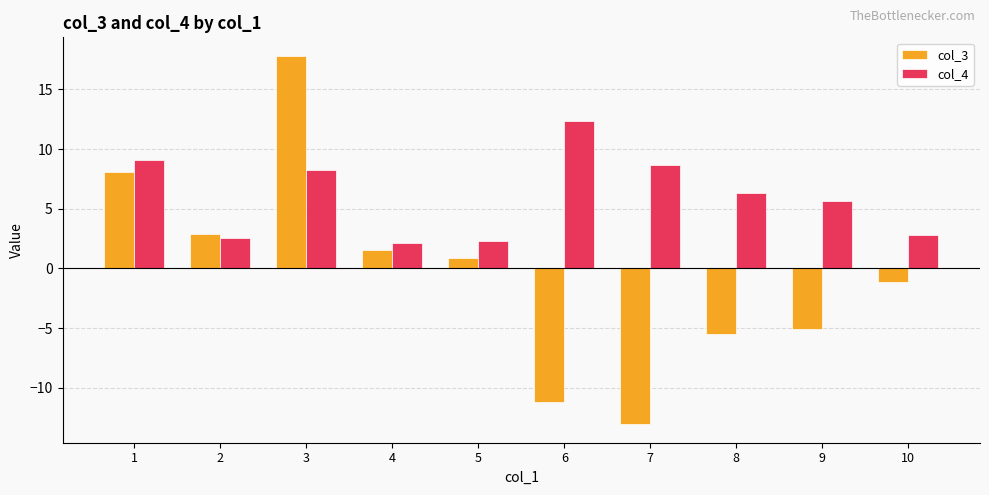

How many series are shown in this chart?

2